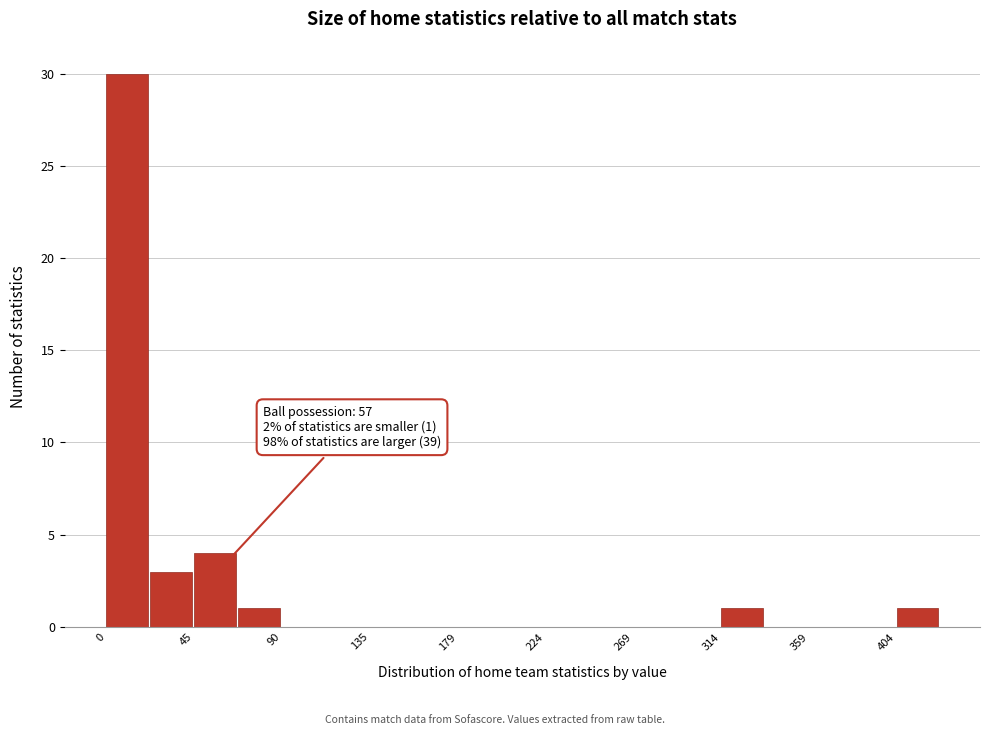

Which range on the x-axis has the tallest bar?

0 to 20